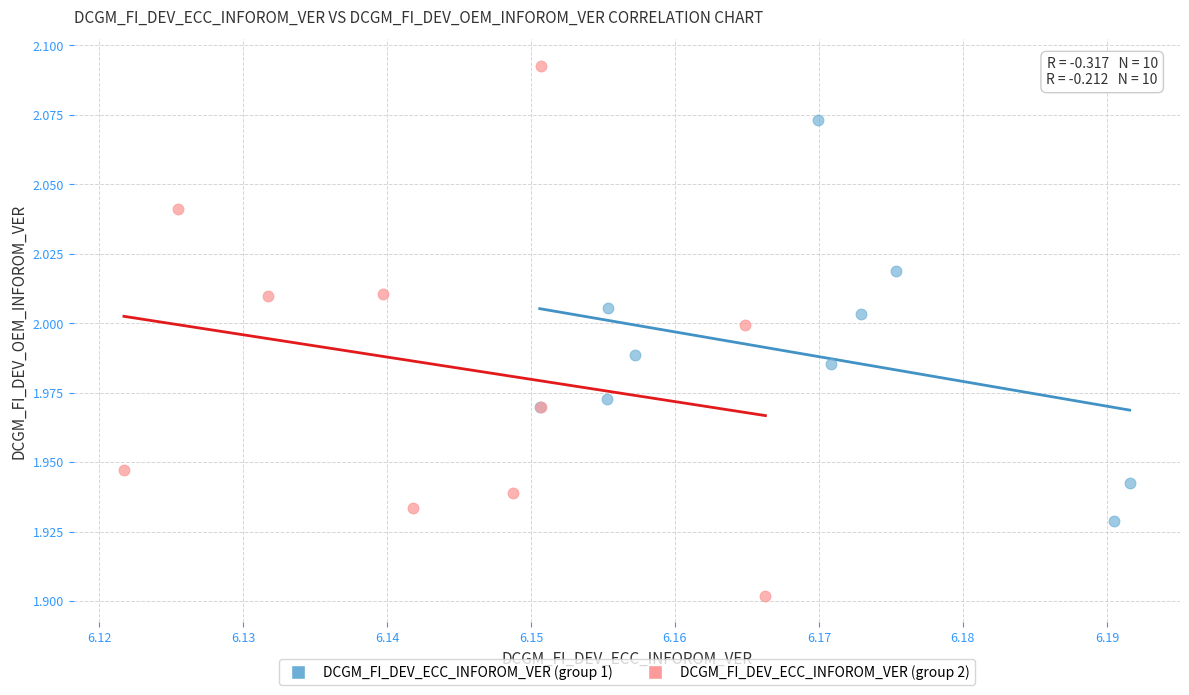

Which series reaches the minimum Y coordinate?

DCGM_FI_DEV_ECC_INFOROM_VER (group 2)